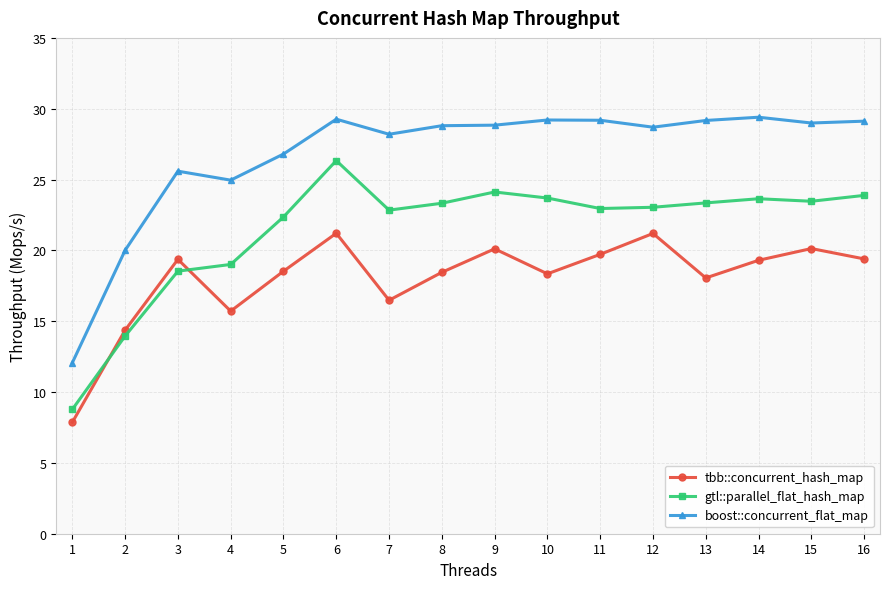

Where is the first local minimum for boost::concurrent_flat_map?

4